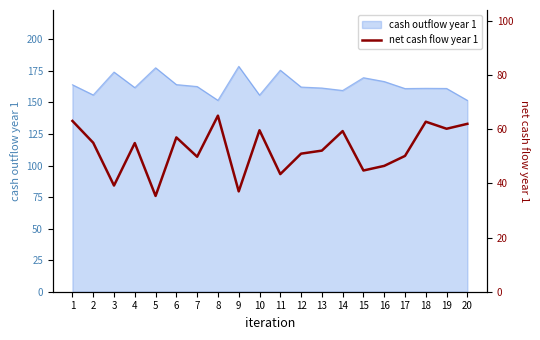

What value does the data have at 11?

43.4